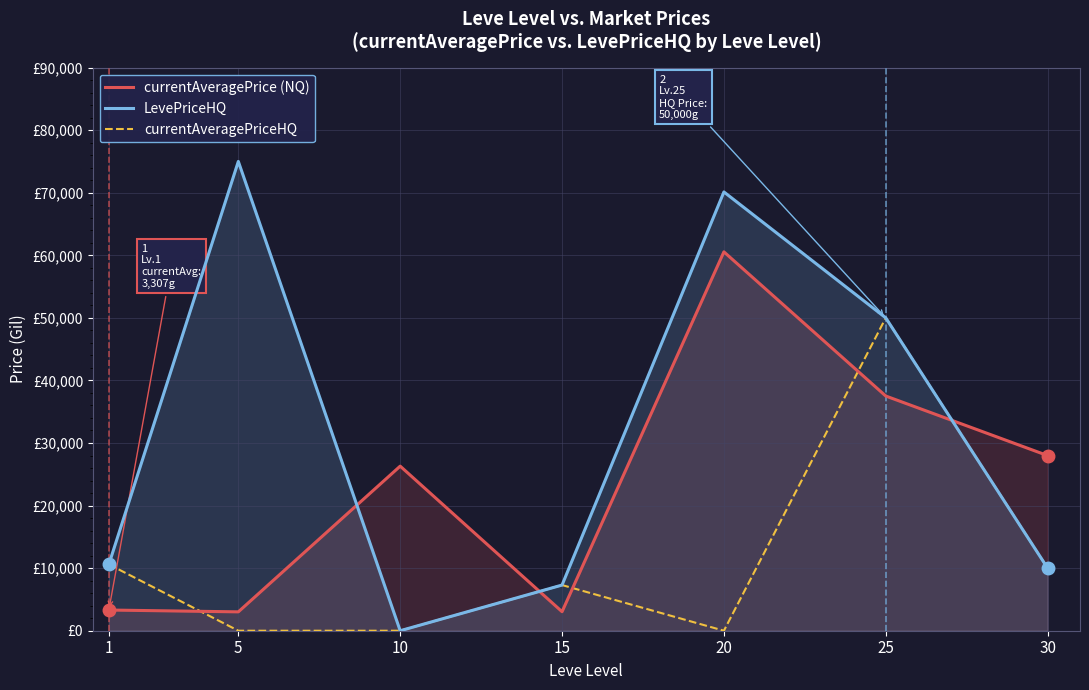

What is the spread (max minus min) of values at 20?

70126